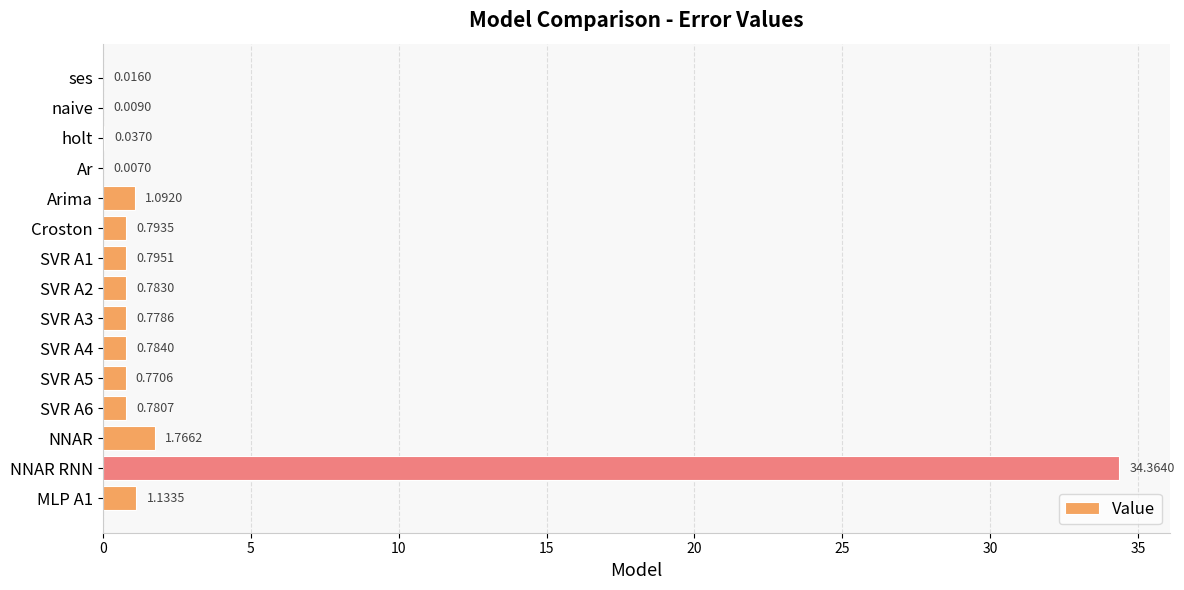

What is the average value?

2.9